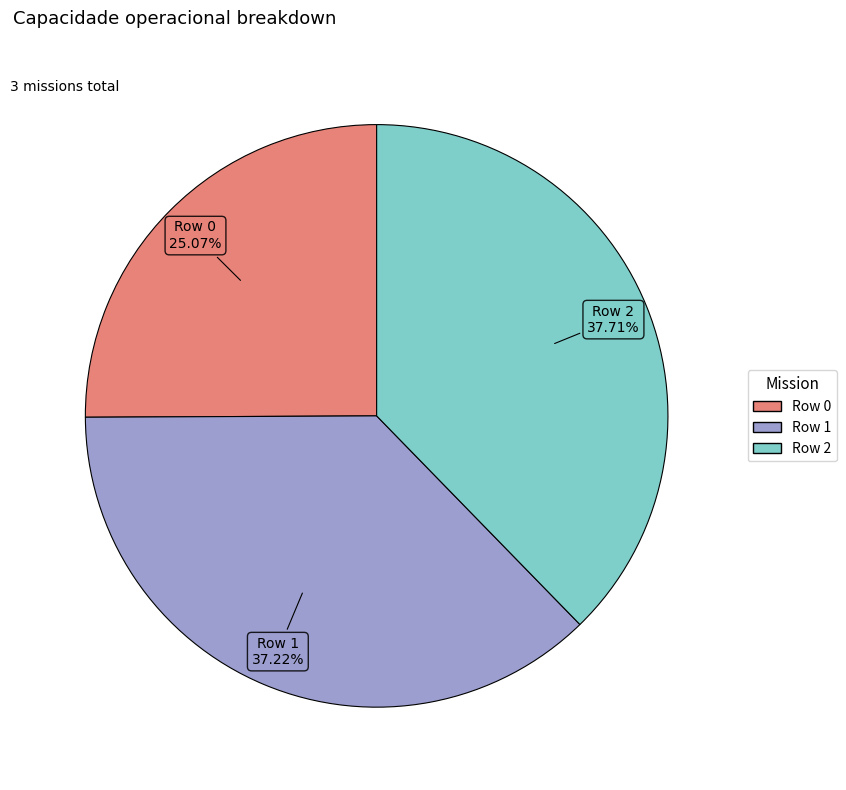

Count the number of slices in the pie.

3